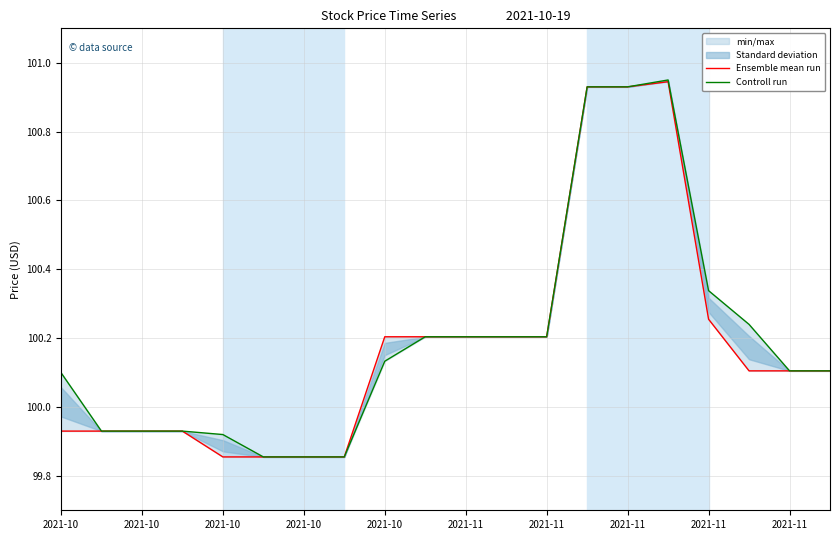

Is the value of Ensemble mean run at 2021-11 greater than the value of Controll run at 19?

No